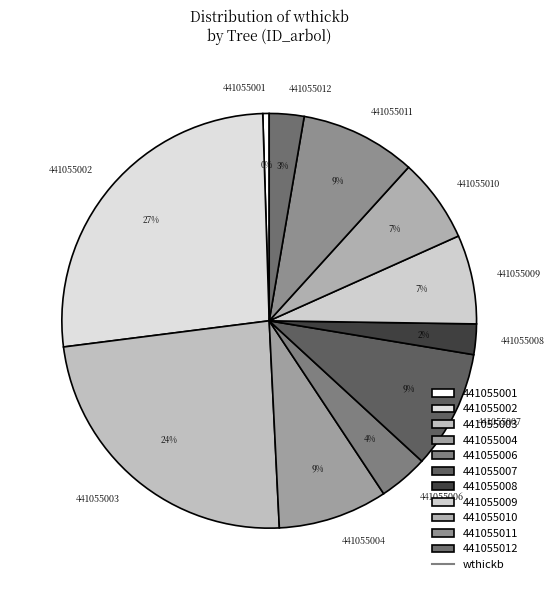

To the nearest percent, what percentage of the pie is 441055001?

0%